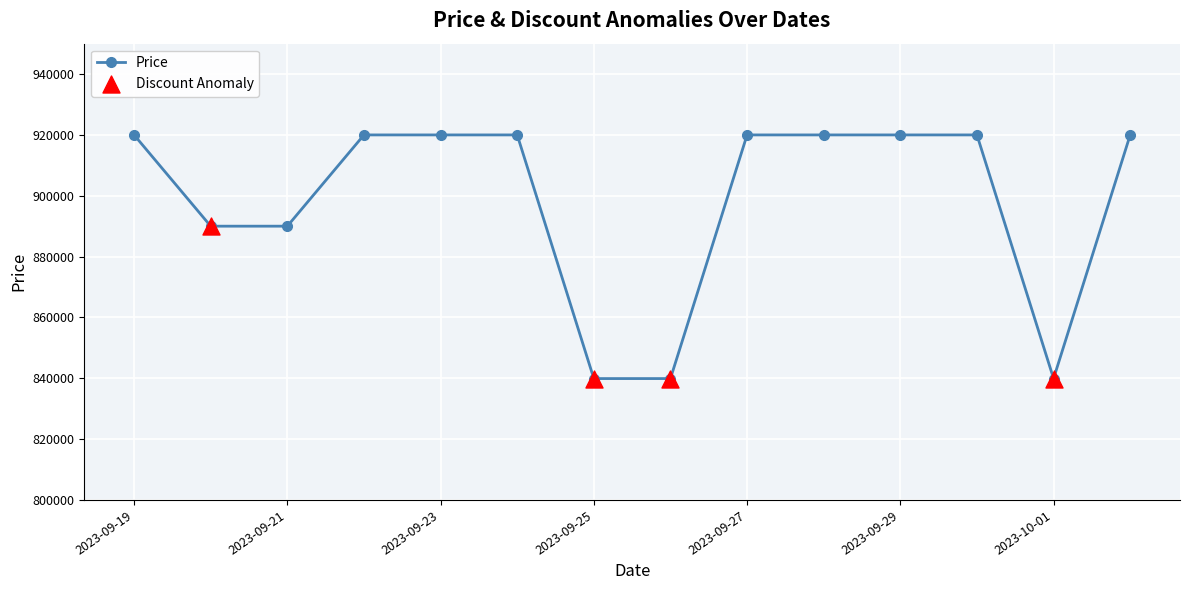

What is the value of the 1st point from the left?

920000